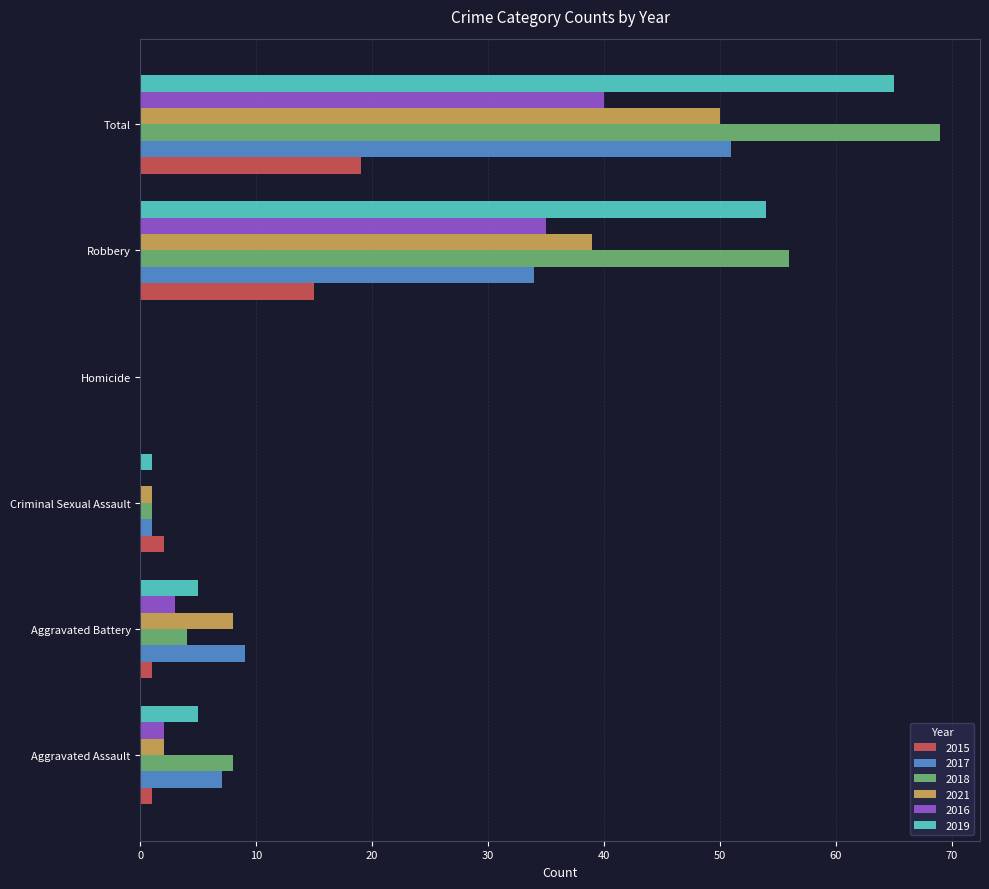

True or false: 2018 has a value of 8 at Aggravated Assault.

True